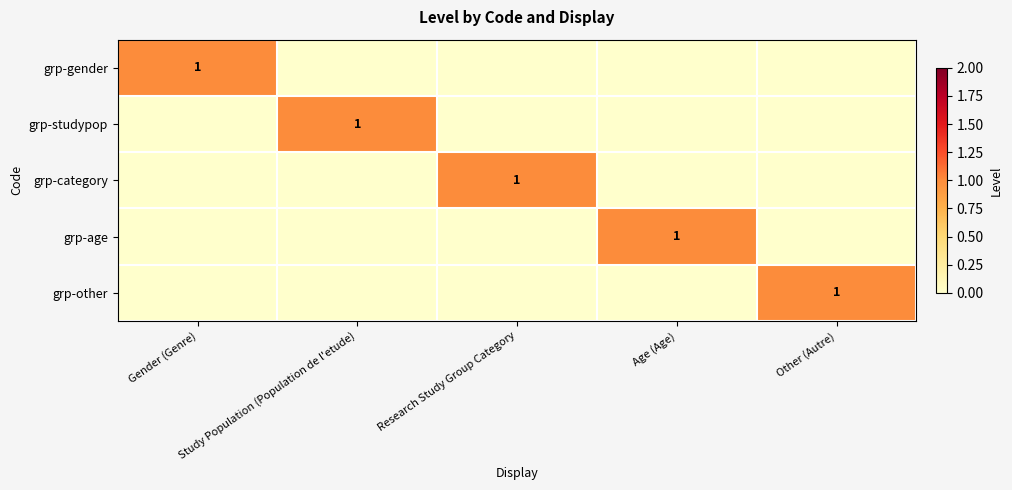

Is it true that grp-age equals 1 at Age (Age)?

True